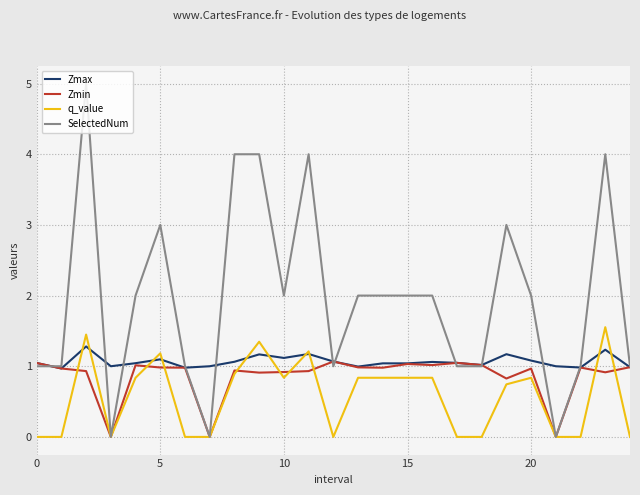

Which series has the largest total across all categories?

SelectedNum